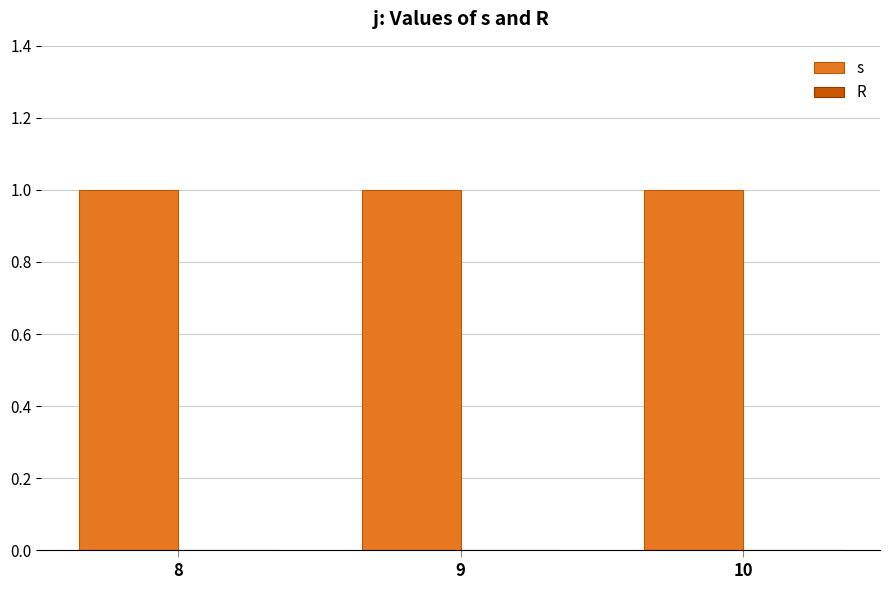

How many bars are there in total?

6